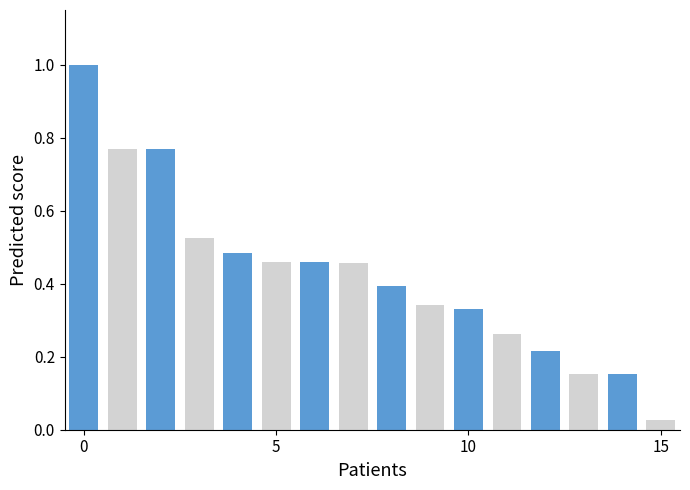

What is the difference between the maximum and minimum values?

1.0